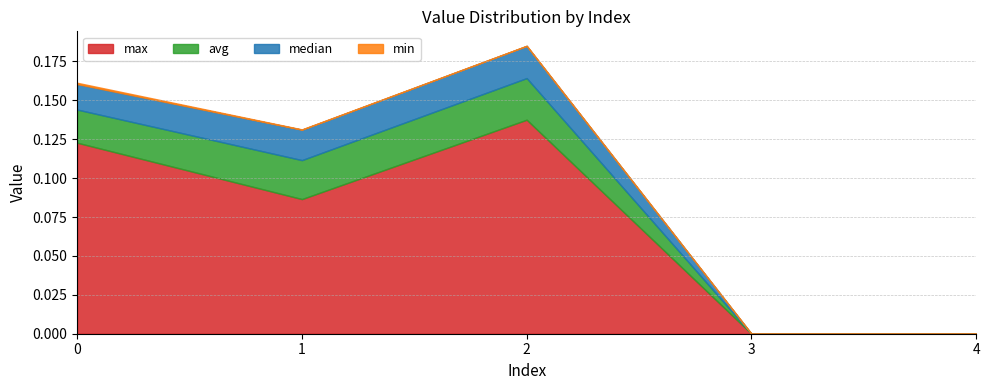

Between 0 and 3, which series saw the biggest shift?

max